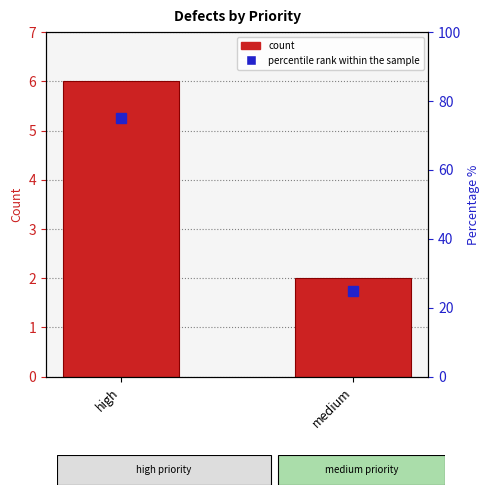

Which series changed the most between high and medium?

percentile rank within the sample